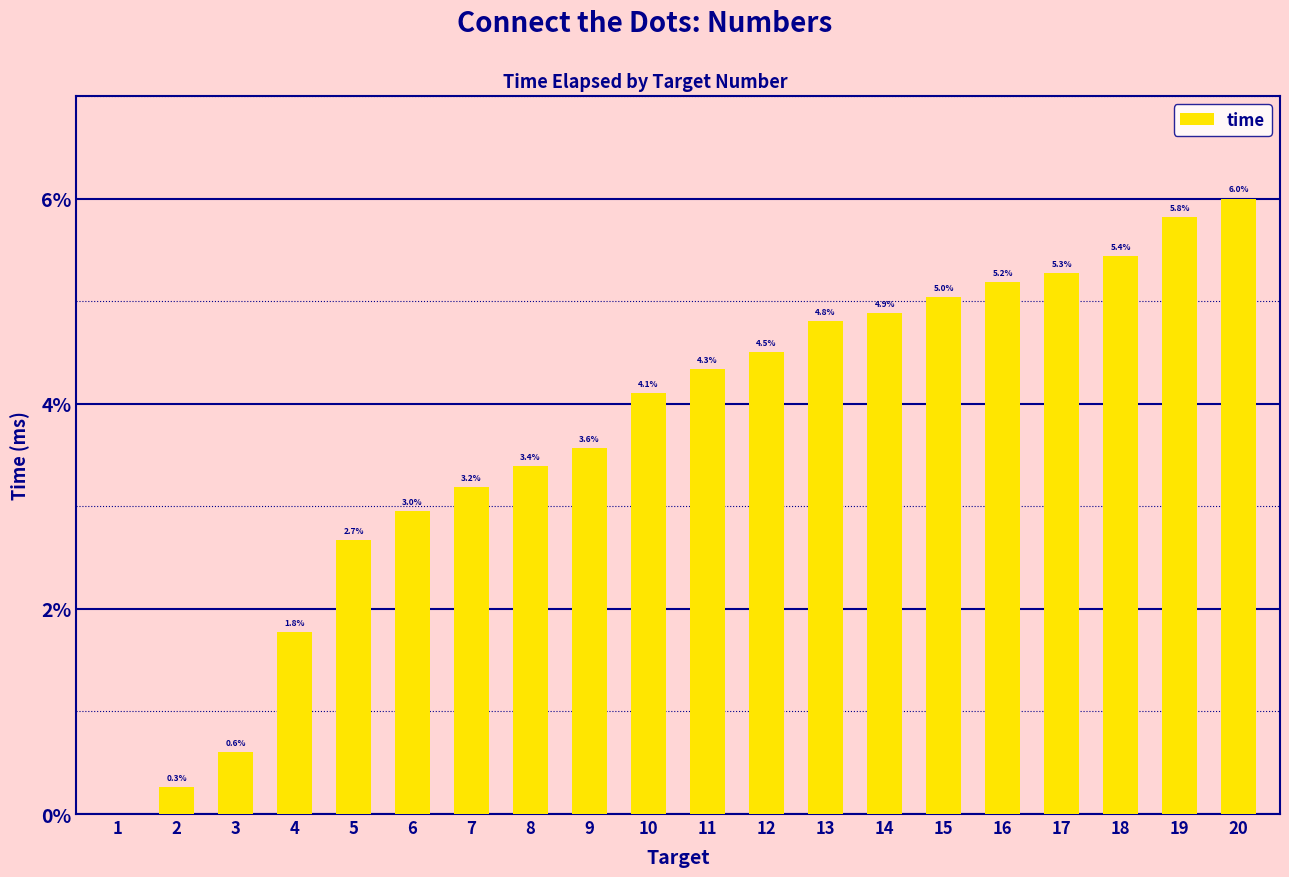

What is the average value?

3.7